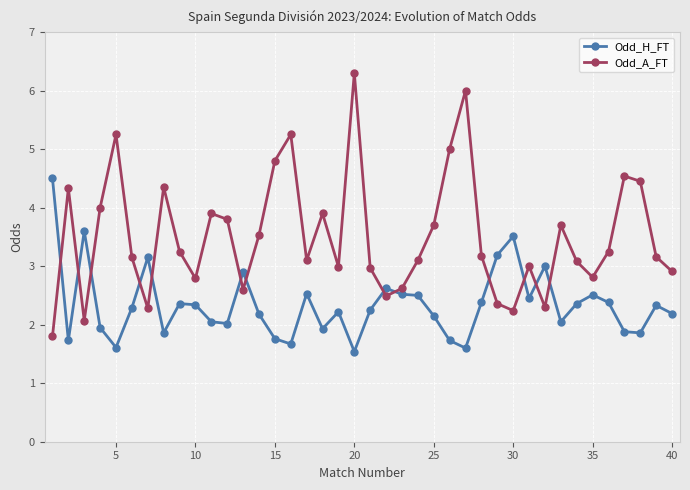

Which series has the largest range (max minus min)?

Odd_A_FT